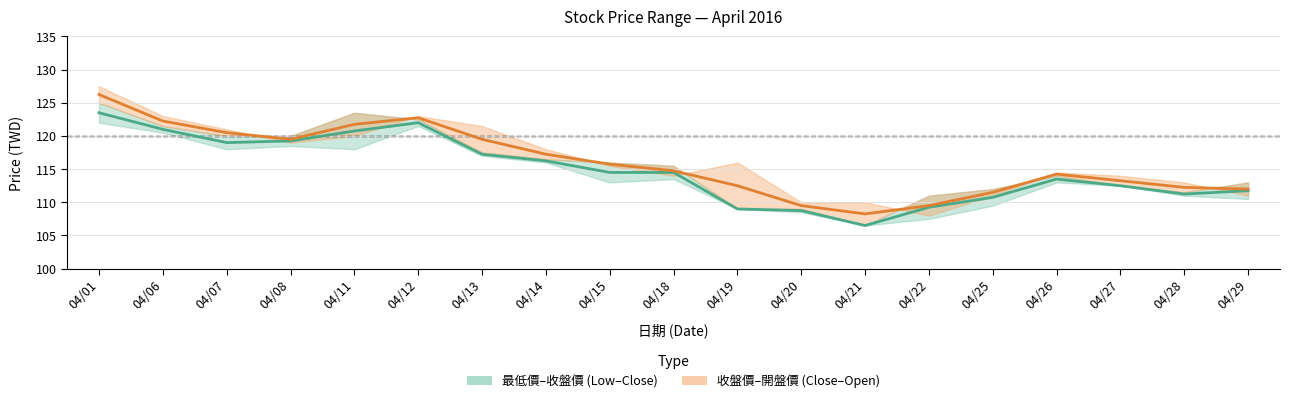

Which category has the highest value in the 收盤價–開盤價 mid series?

04/01